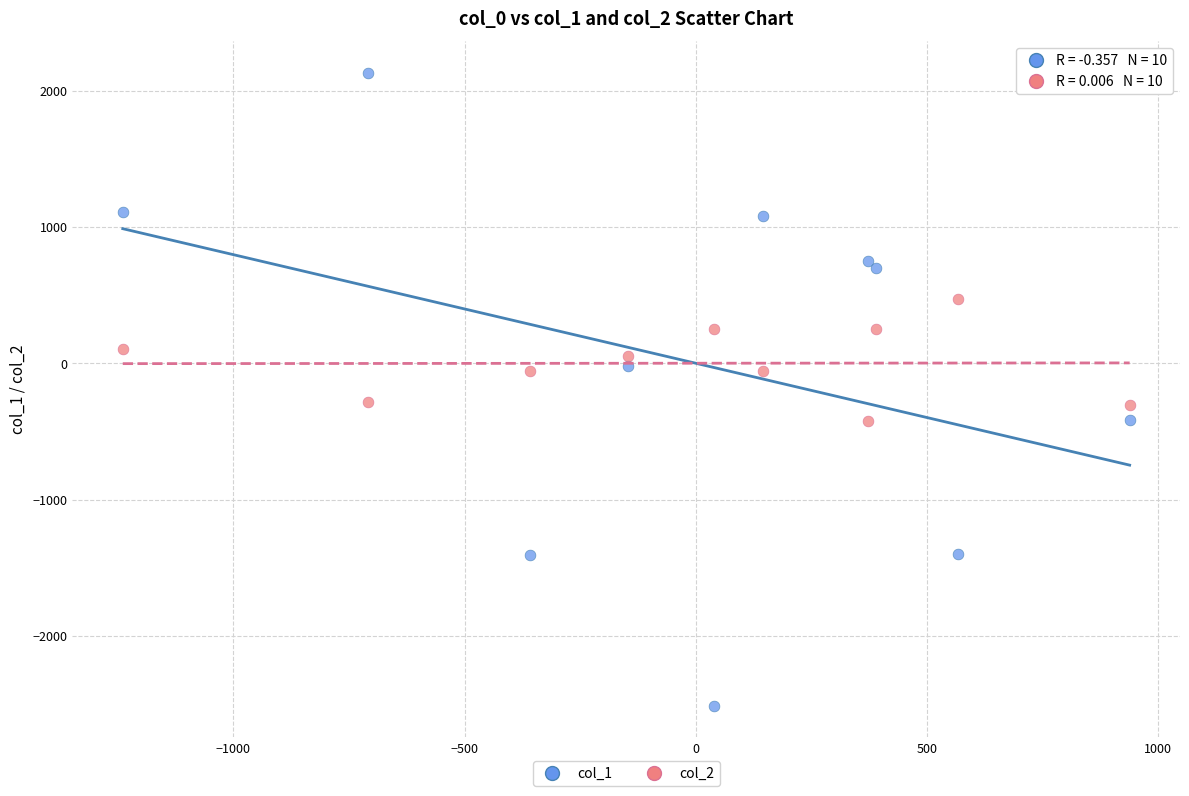

Which series contains the lowest Y value?

col_1